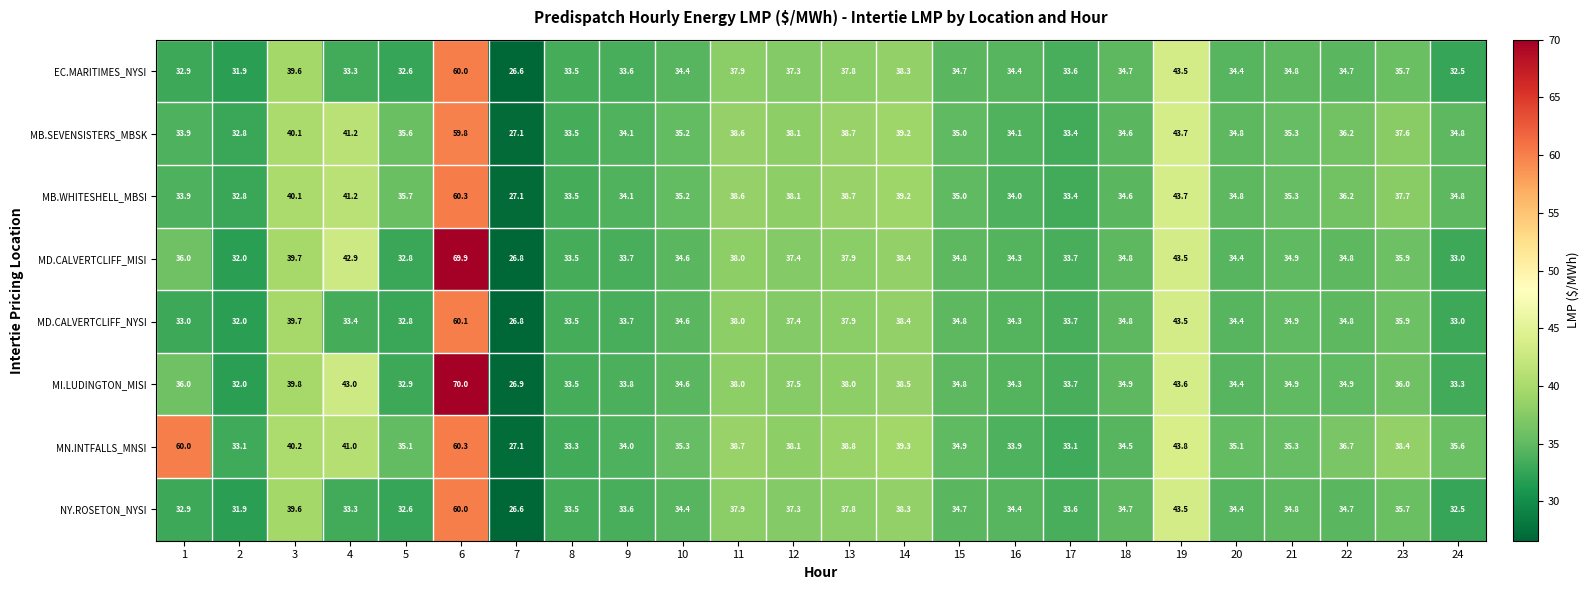

What is the minimum value shown in the chart?

26.6